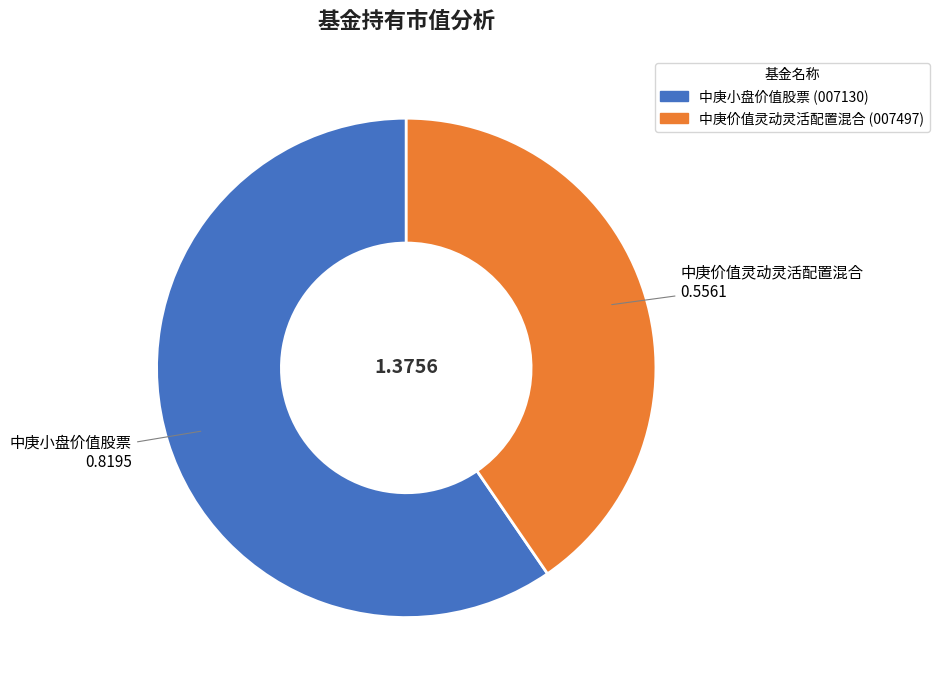

Rank the categories by value from highest to lowest.

中庚小盘价值股票, 中庚价值灵动灵活配置混合